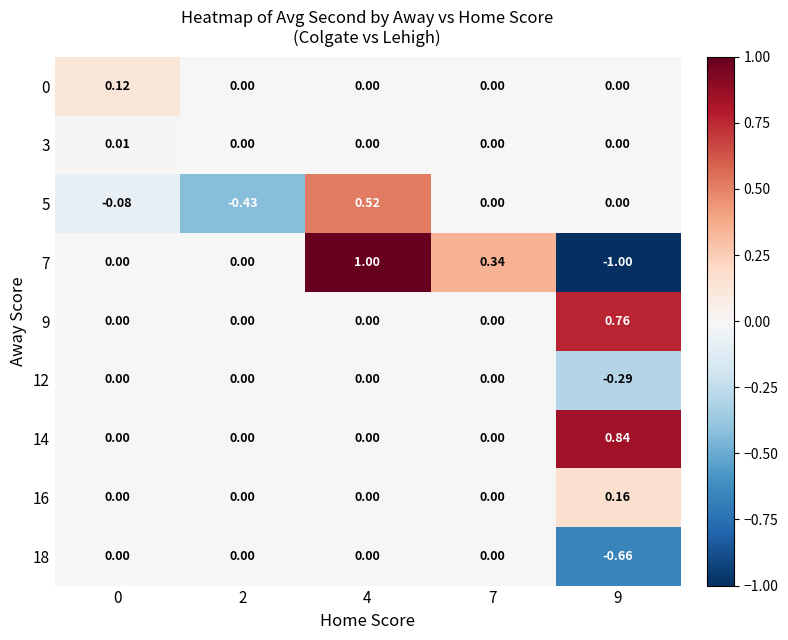

How many values in 9 are above zero?

1